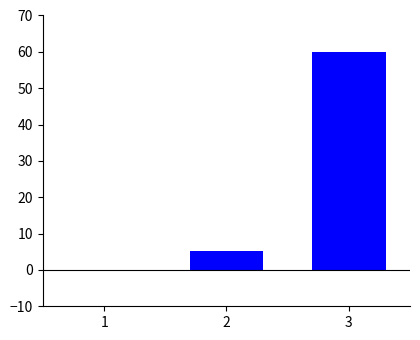

At which category does the chart reach its peak across all series?

3